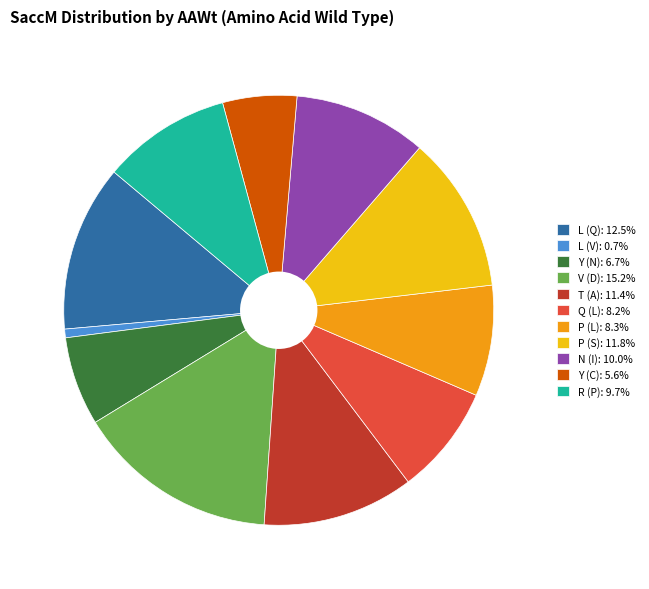

Count the number of slices in the pie.

11